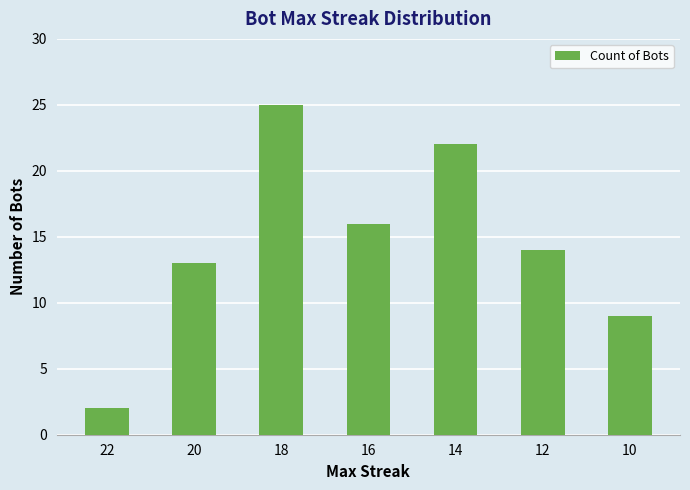

Count the values in the range 9 to 22.

5